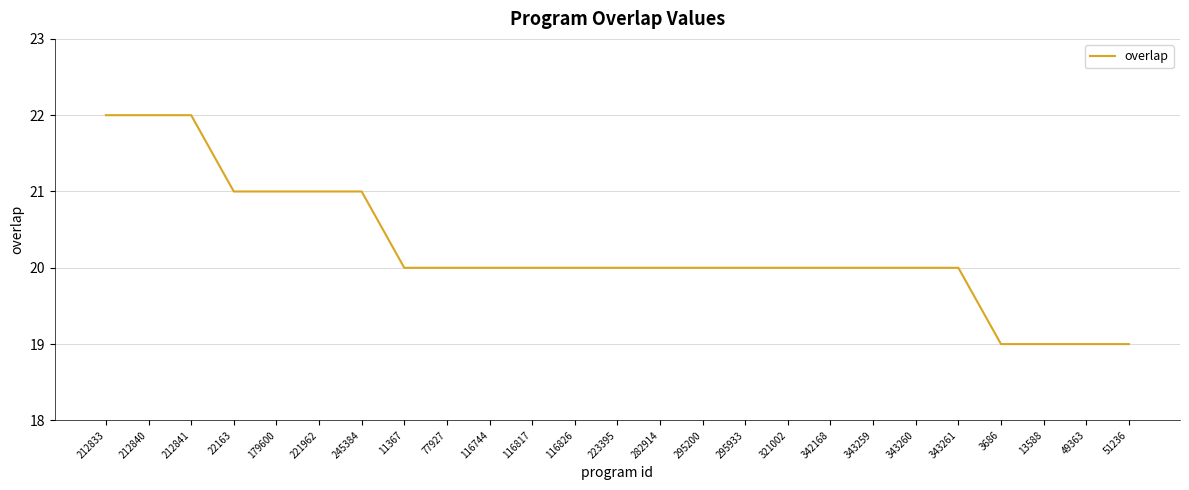

What is the minimum value shown in the chart?

19